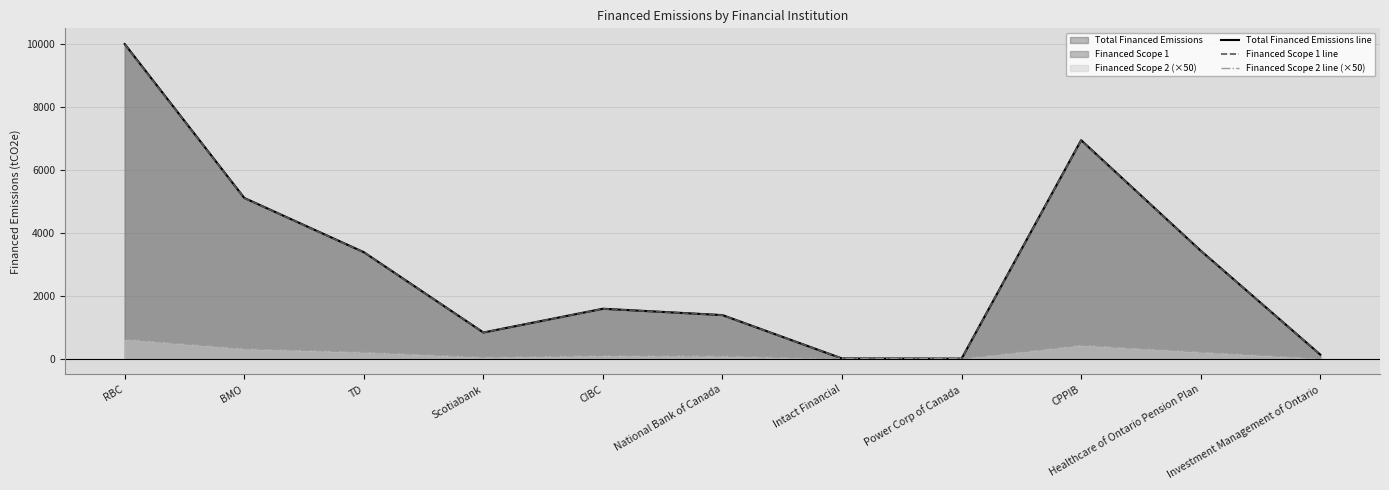

Is the value of Financed Scope 2 line (×50) at CIBC greater than the value of Total Financed Emissions line at CPPIB?

No